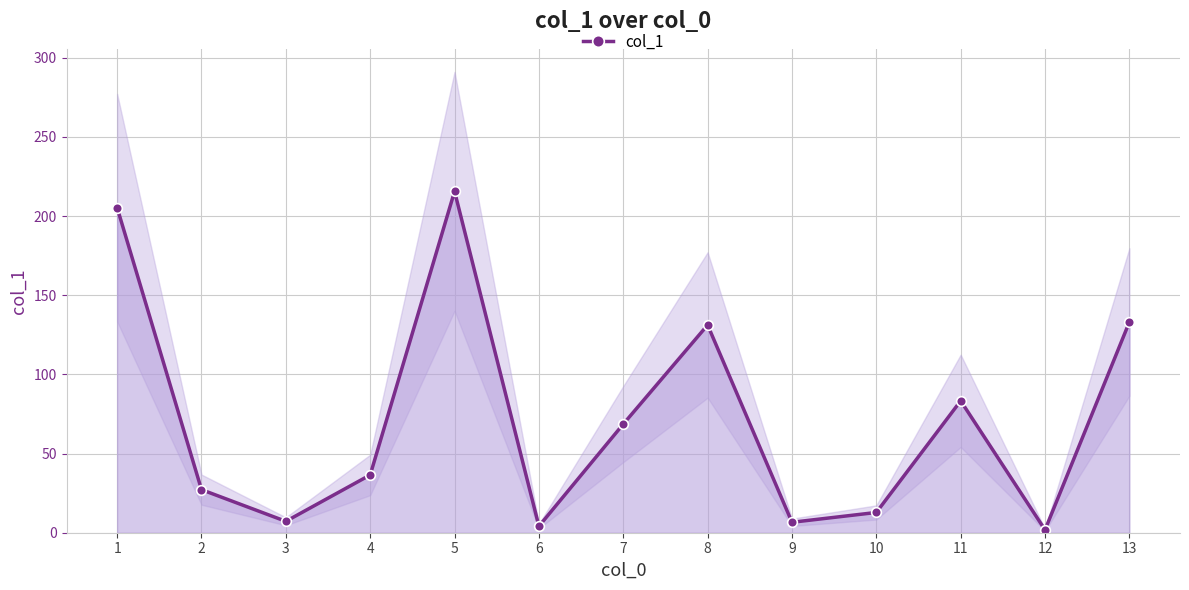

At which label is the value closest to 108?

8